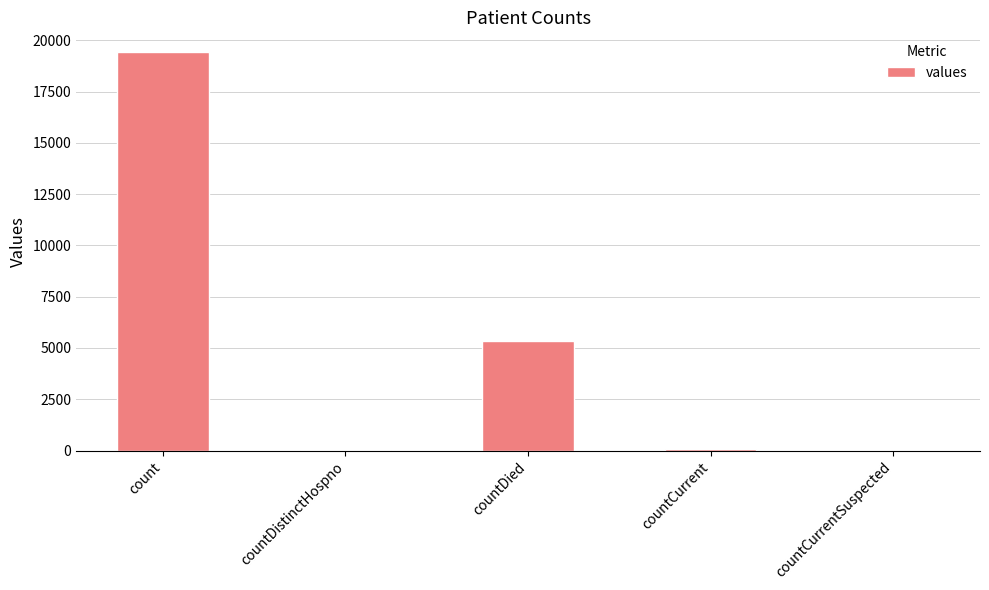

What is the sum of all values?

24875